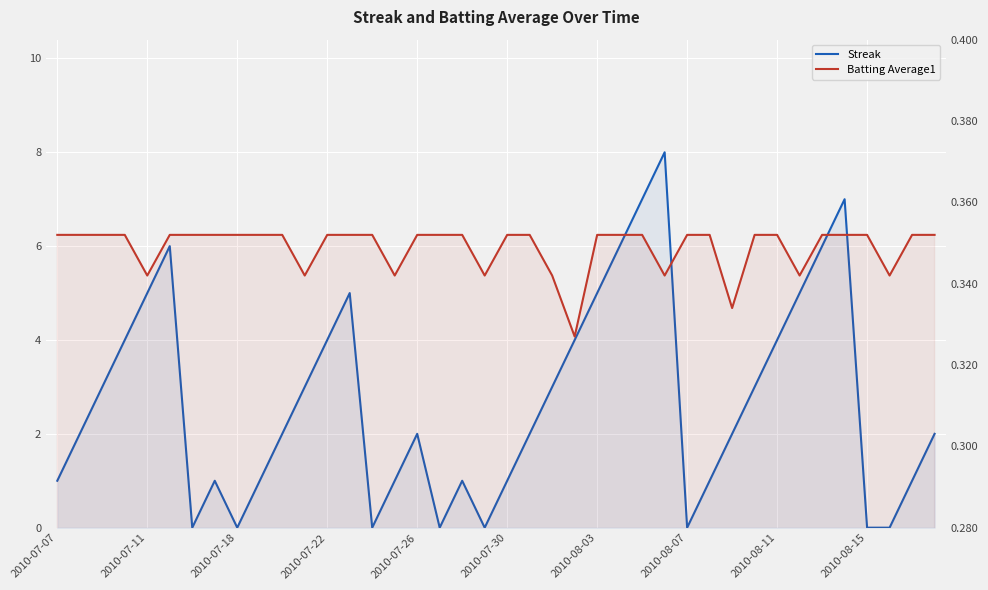

Reading left to right, extract all data points from this chart.

Streak: 1.0	2.0	3.0	4.0	5.0	6.0	0.0	1.0	0.0	1.0	2.0	3.0	4.0	5.0	0.0	1.0	2.0	0.0	1.0	0.0	1.0	2.0	3.0	4.0	5.0	6.0	7.0	8.0	0.0	1.0	2.0	3.0	4.0	5.0	6.0	7.0	0.0	0.0	1.0	2.0
Batting Average1: 0.4	0.4	0.4	0.4	0.3	0.4	0.4	0.4	0.4	0.4	0.4	0.3	0.4	0.4	0.4	0.3	0.4	0.4	0.4	0.3	0.4	0.4	0.3	0.3	0.4	0.4	0.4	0.3	0.4	0.4	0.3	0.4	0.4	0.3	0.4	0.4	0.4	0.3	0.4	0.4